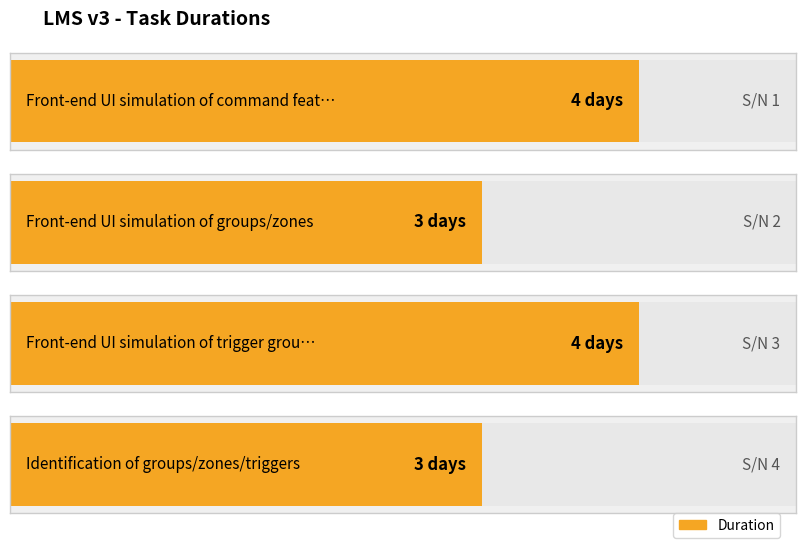

What is the greatest value displayed?

4